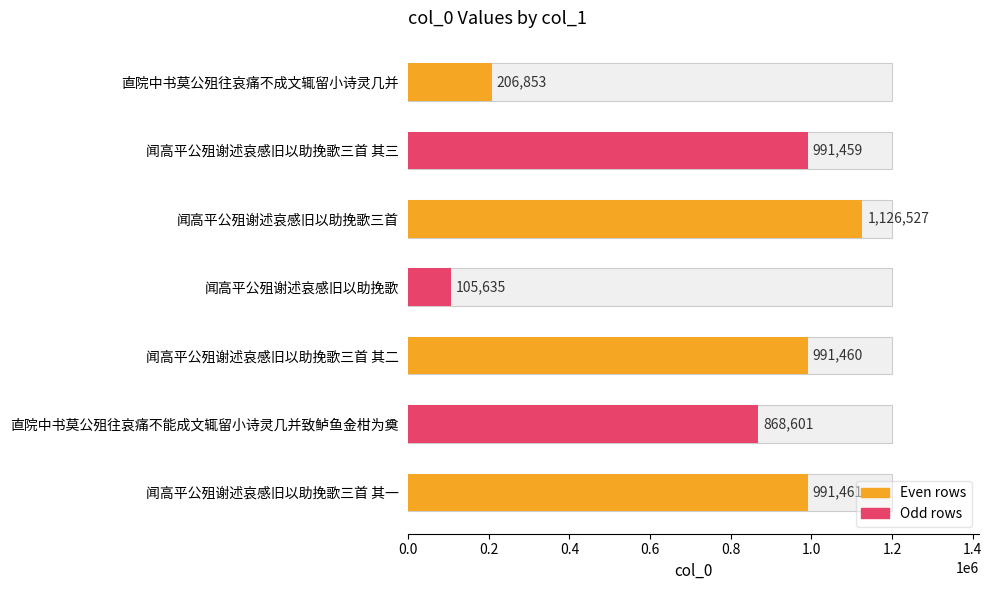

The chart shows a value of 1412109 at 闻高平公殂谢述哀感旧以助挽歌三首 其二. True or false?

False